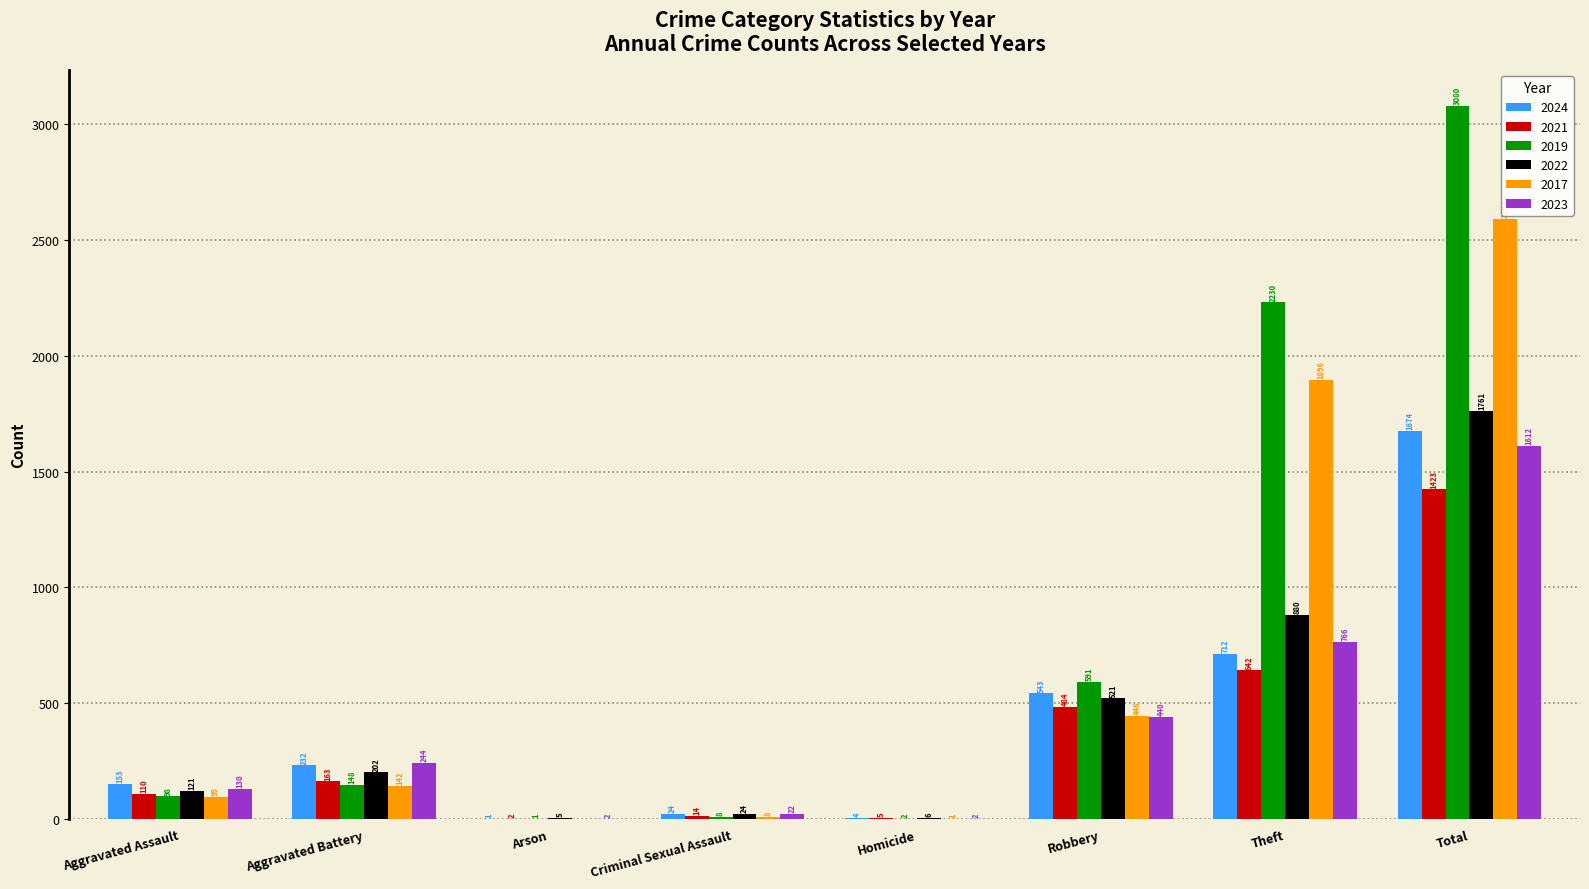

What are all the series names shown in the legend?

2024, 2021, 2019, 2022, 2017, 2023